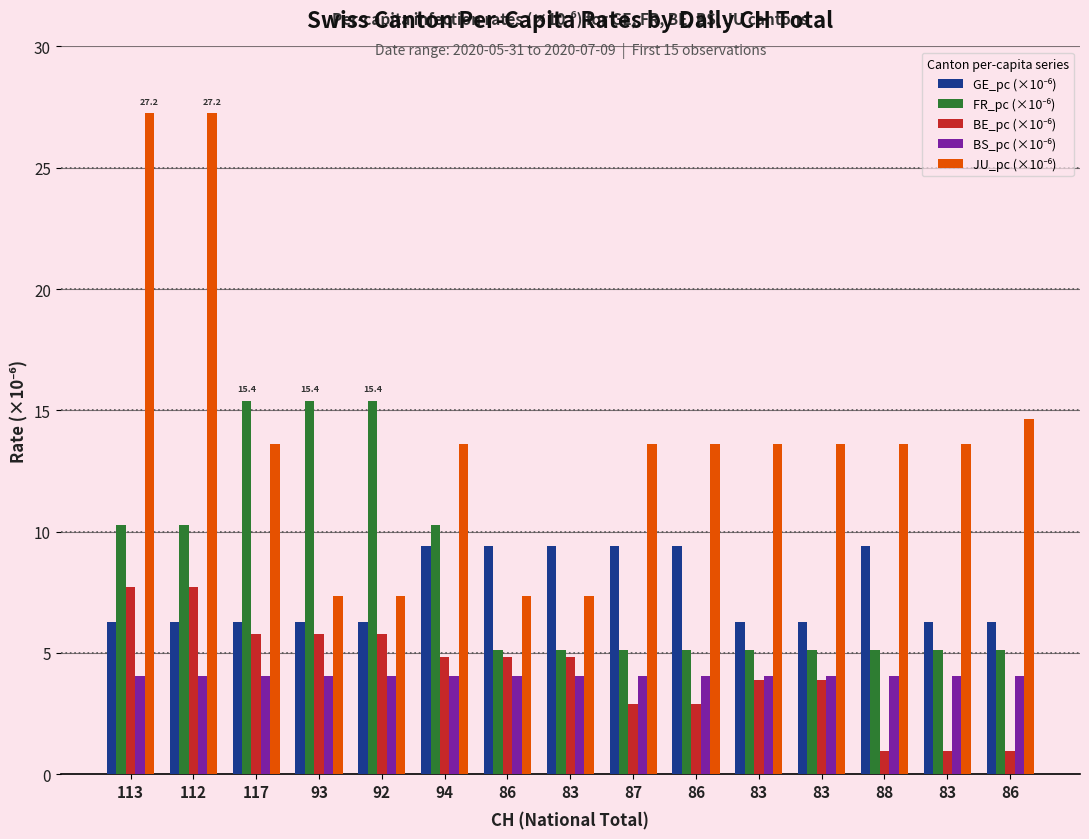

What is the sum of all GE_pc (×10⁻⁶) values?

113.0